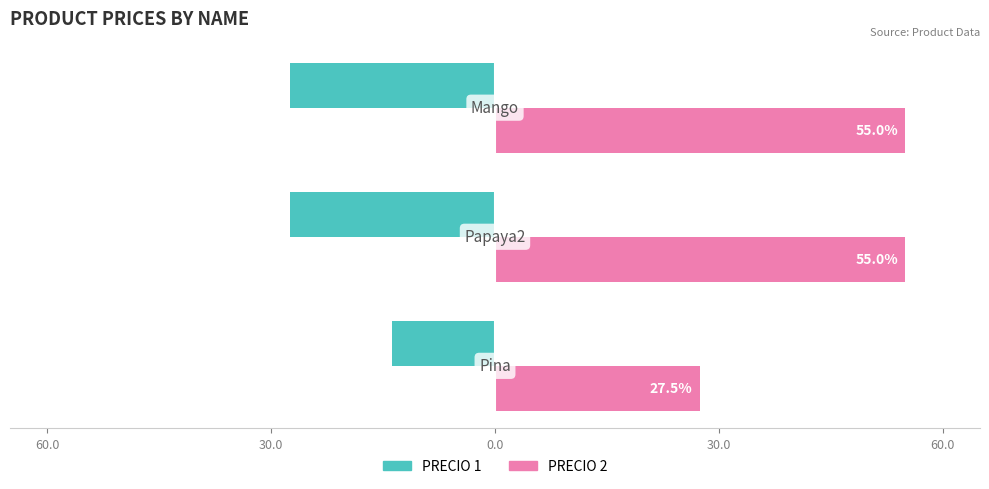

What position from the left is 30.0?

2